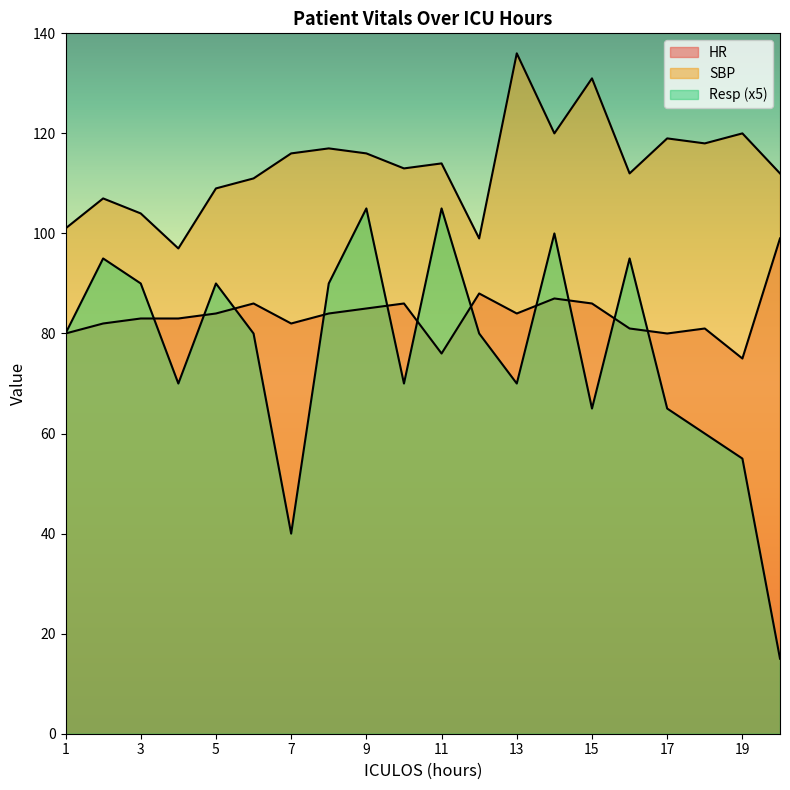

Rank the series at 1 from highest to lowest value.

SBP, HR, Resp